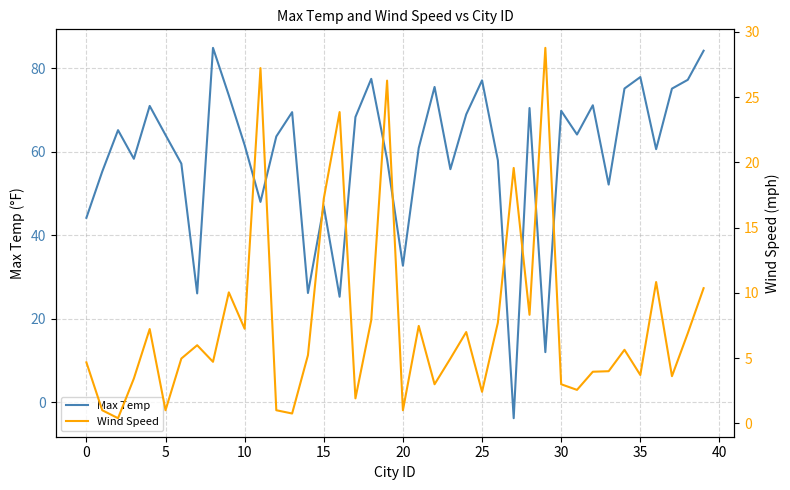

What is the minimum value for Max Temp?

-3.8